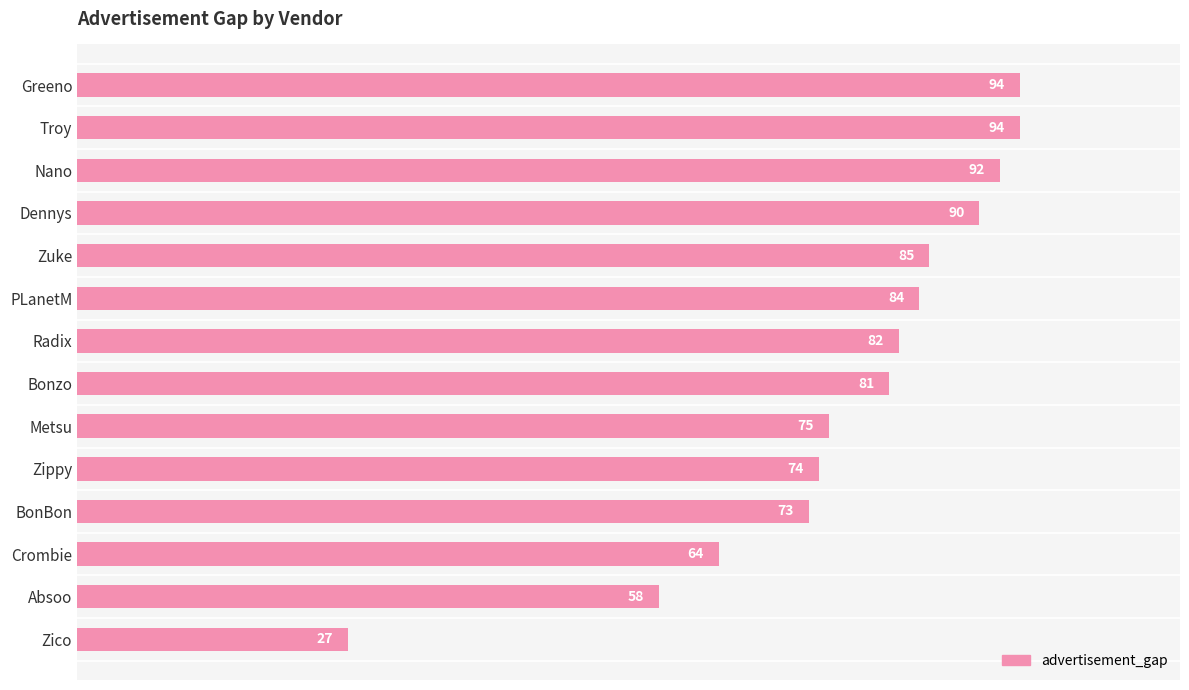

What is the sum of all values?

1073